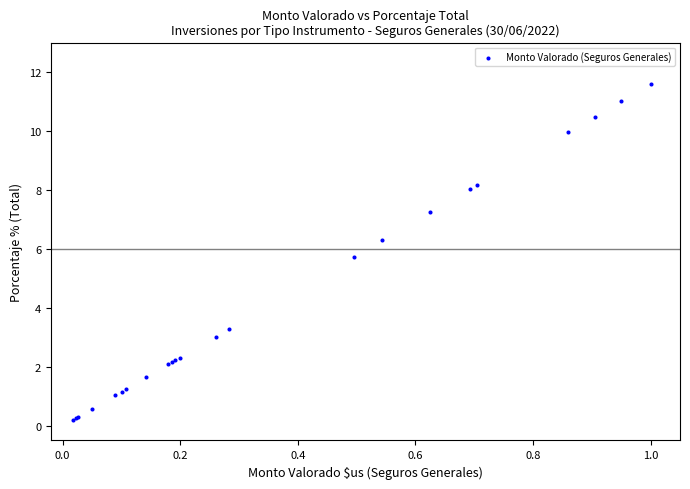

What Y value in the scatter plot is closest to 5?

5.7